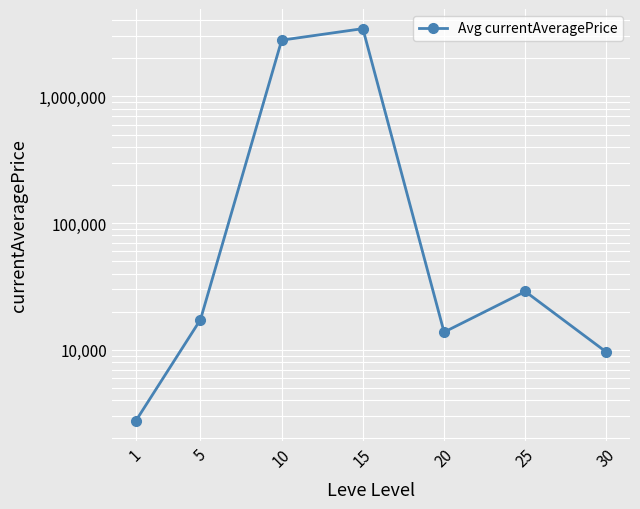

Rank the categories by value from lowest to highest.

1, 30, 20, 5, 25, 10, 15